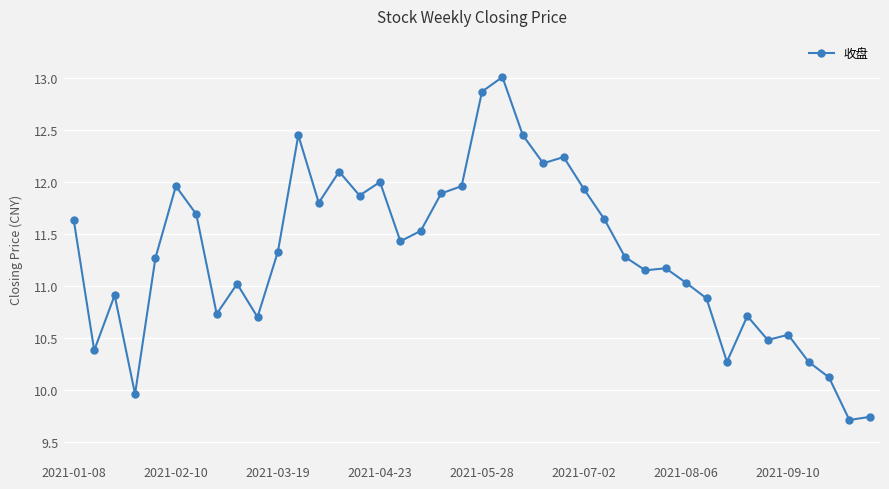

What is the difference between the maximum and minimum values?

3.3